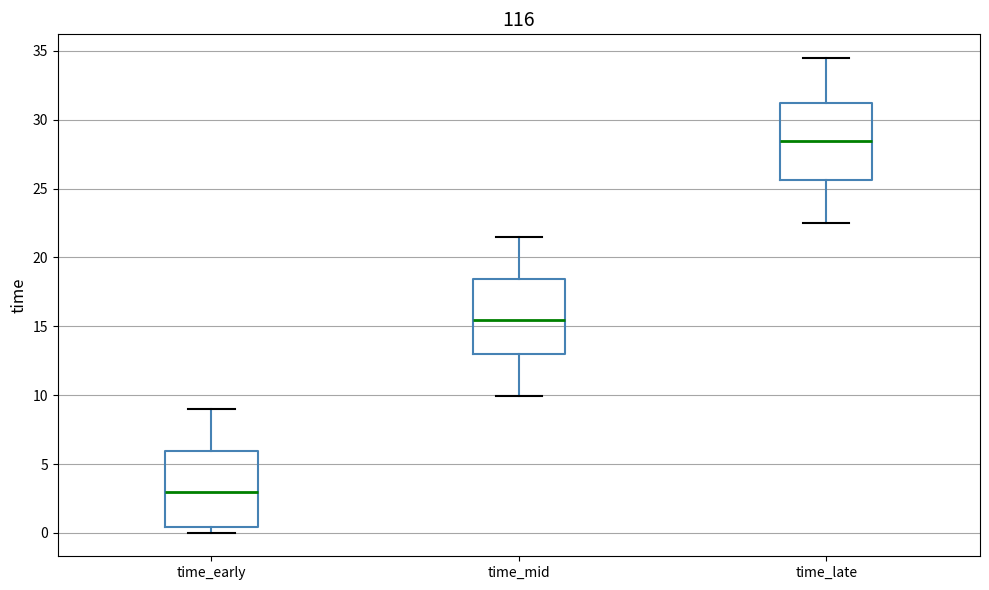

Reading left to right, transcribe this box plot: for each box, give where its median line is, the range the box spans, and where its two whiskers end, as read against the y-axis. The values are not printed on the chart, so give them approximately, as read against the axis.

time_early: median 3.0, box 0.5 to 6.0, whiskers 0.0 to 9.0
time_mid: median 15.5, box 13.0 to 18.5, whiskers 10.0 to 21.5
time_late: median 28.5, box 25.5 to 31.0, whiskers 22.5 to 34.5